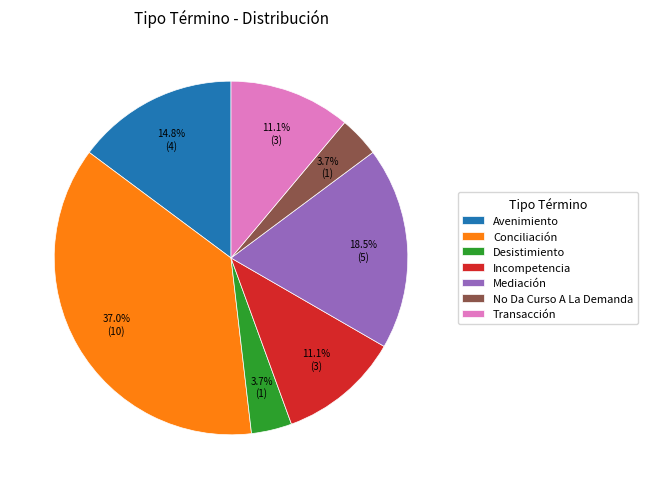

Combined, what portion of the pie is No Da Curso A La Demanda and Conciliación?

40.7%